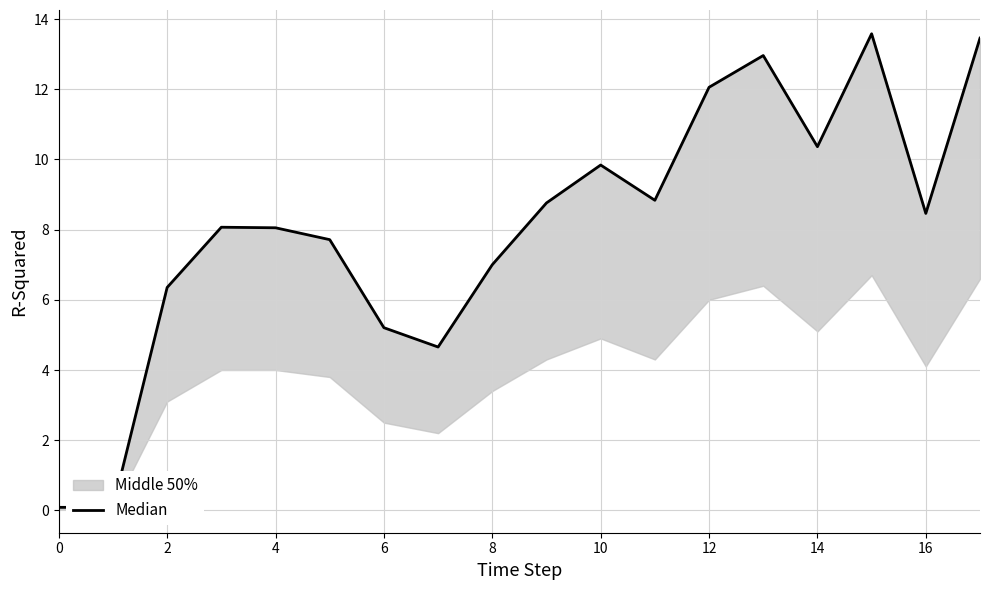

The value at 14 is 6.0. True or false?

False